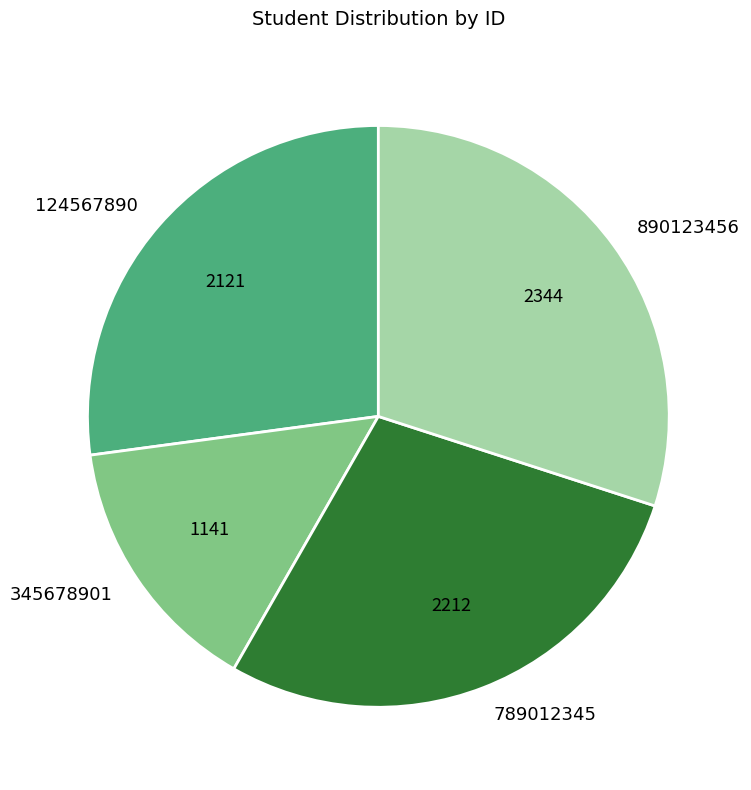

Is there a majority slice in this chart?

No